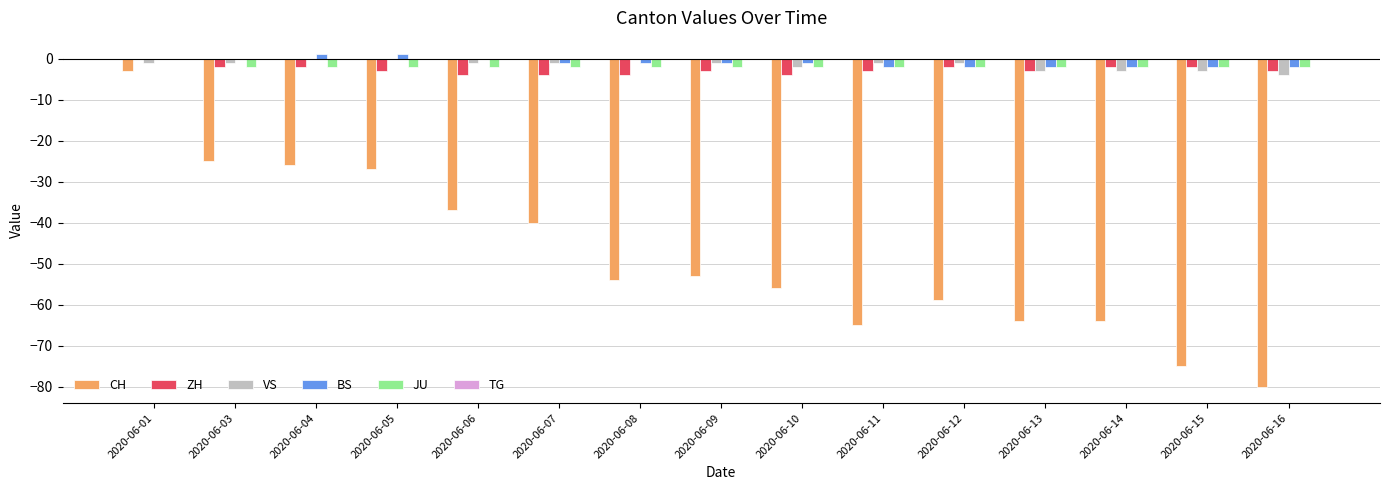

Is it true that VS equals -3 at 2020-06-13?

True